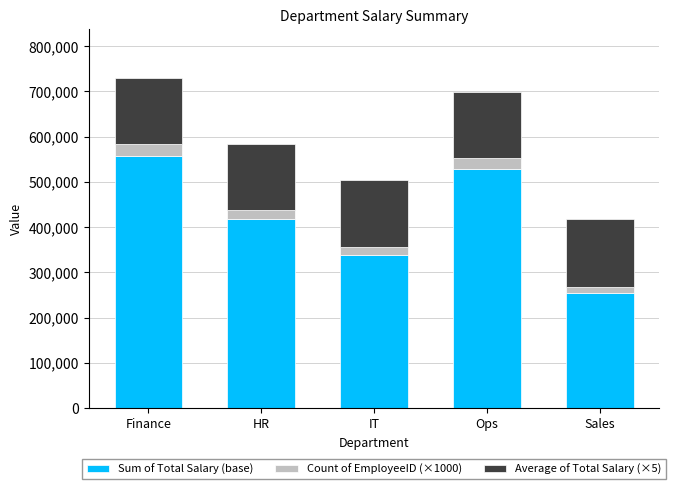

List the labels in order of Sum of Total Salary (base) value, smallest first.

Sales, IT, HR, Ops, Finance